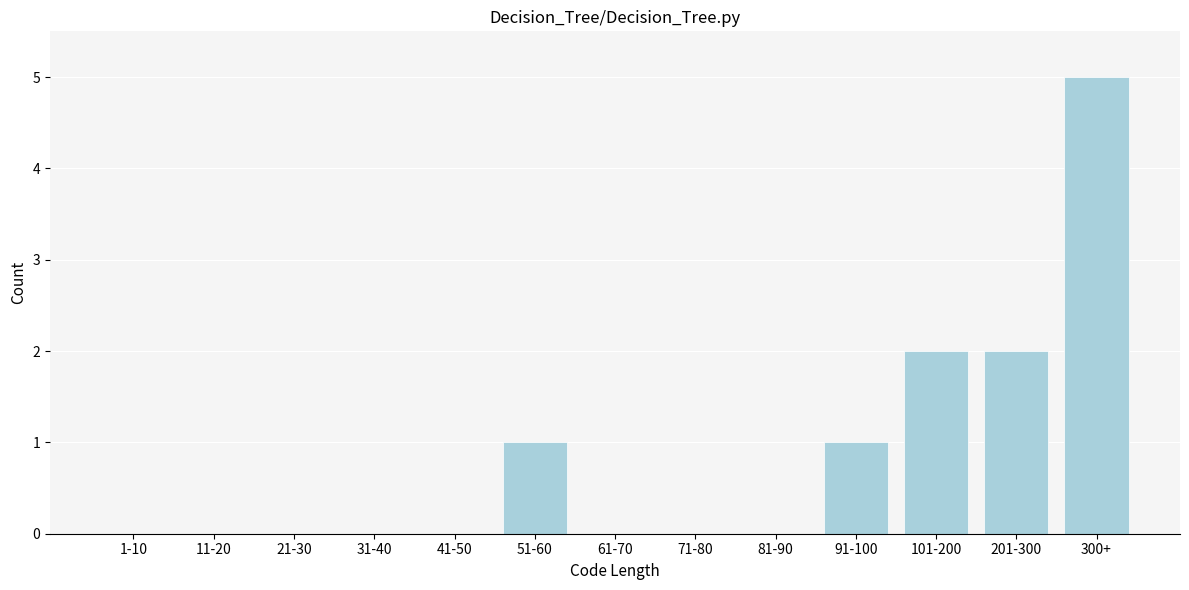

Reading left to right, transcribe all the data shown in this chart.

1-10=0	11-20=0	21-30=0	31-40=0	41-50=0	51-60=1	61-70=0	71-80=0	81-90=0	91-100=1	101-200=2	201-300=2	300+=5